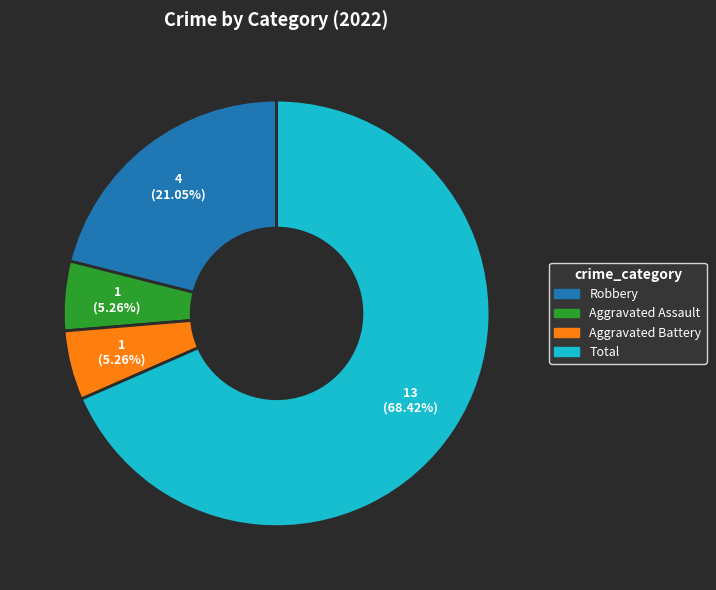

Which category has the biggest portion of the pie?

Total